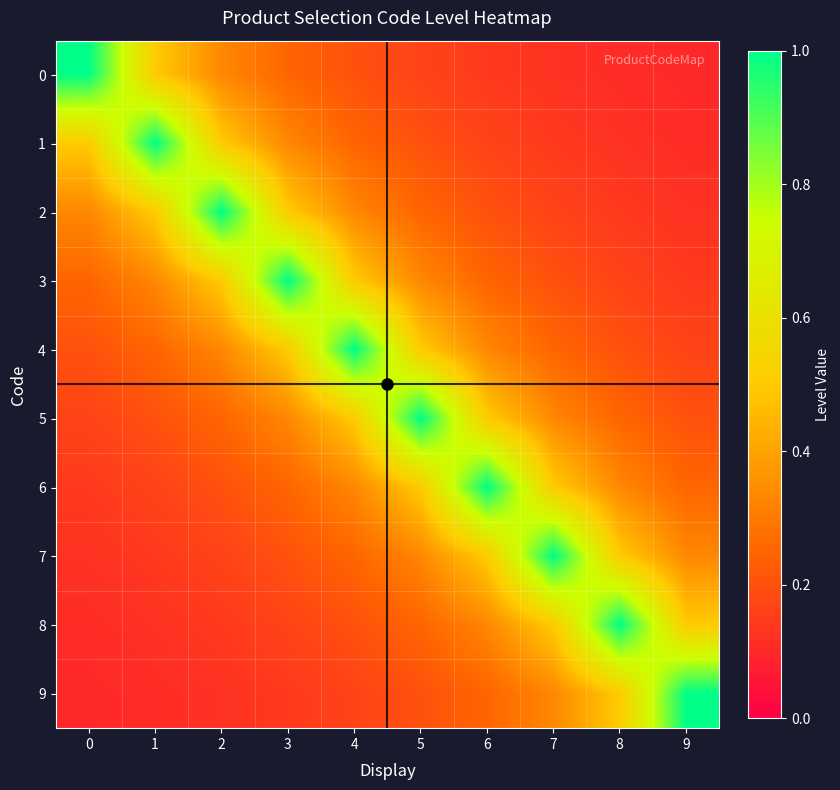

Reading left to right, what are all the values shown in this chart?

0: 0=1.0	1=0.5	2=0.3	3=0.2	4=0.2	5=0.2	6=0.1	7=0.1	8=0.1	9=0.1
1: 0=0.5	1=1.0	2=0.5	3=0.3	4=0.2	5=0.2	6=0.2	7=0.1	8=0.1	9=0.1
2: 0=0.3	1=0.5	2=1.0	3=0.5	4=0.3	5=0.2	6=0.2	7=0.2	8=0.1	9=0.1
3: 0=0.2	1=0.3	2=0.5	3=1.0	4=0.5	5=0.3	6=0.2	7=0.2	8=0.2	9=0.1
4: 0=0.2	1=0.2	2=0.3	3=0.5	4=1.0	5=0.5	6=0.3	7=0.2	8=0.2	9=0.2
5: 0=0.2	1=0.2	2=0.2	3=0.3	4=0.5	5=1.0	6=0.5	7=0.3	8=0.2	9=0.2
6: 0=0.1	1=0.2	2=0.2	3=0.2	4=0.3	5=0.5	6=1.0	7=0.5	8=0.3	9=0.2
7: 0=0.1	1=0.1	2=0.2	3=0.2	4=0.2	5=0.3	6=0.5	7=1.0	8=0.5	9=0.3
8: 0=0.1	1=0.1	2=0.1	3=0.2	4=0.2	5=0.2	6=0.3	7=0.5	8=1.0	9=0.5
9: 0=0.1	1=0.1	2=0.1	3=0.1	4=0.2	5=0.2	6=0.2	7=0.3	8=0.5	9=1.0